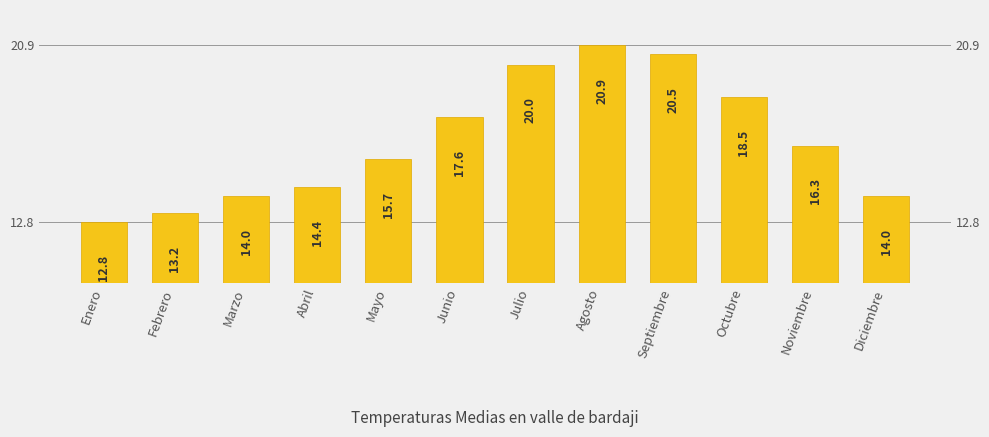

What is the ratio of the value at Noviembre to the value at Febrero?

1.2